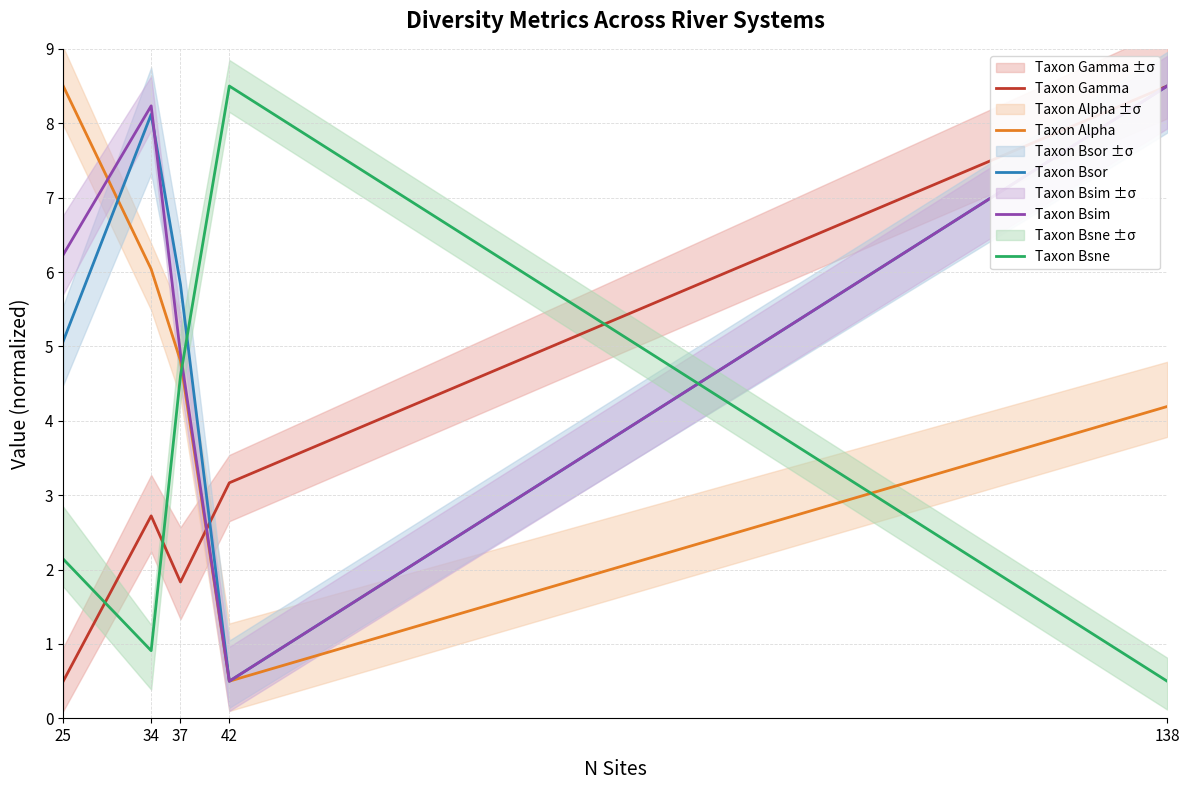

List the labels in order of Taxon Bsne value, largest first.

42, 37, 25, 34, 138